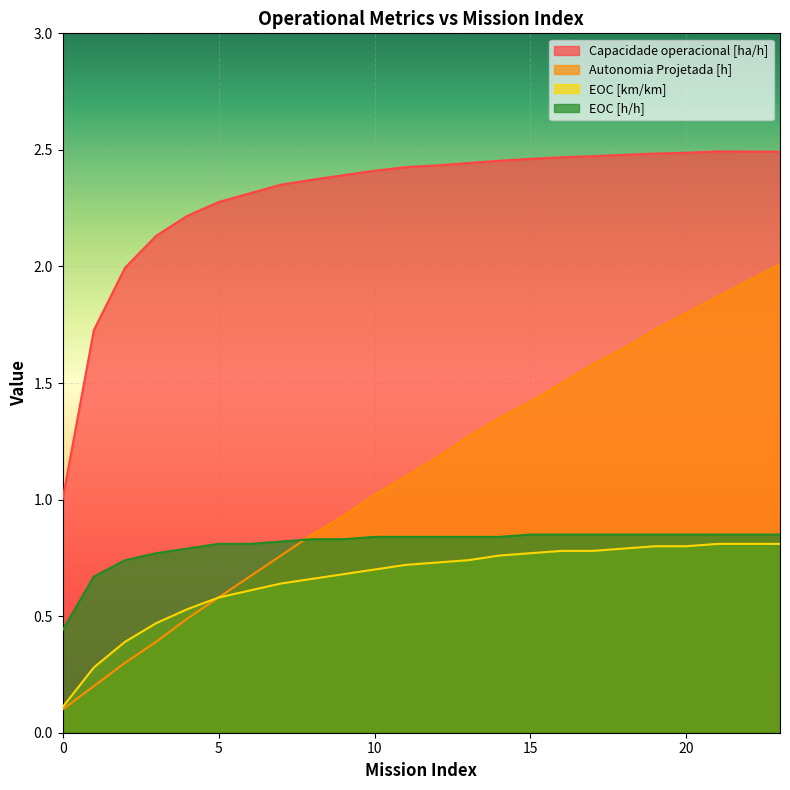

What is the sum of all EOC [km/km] values?

15.8